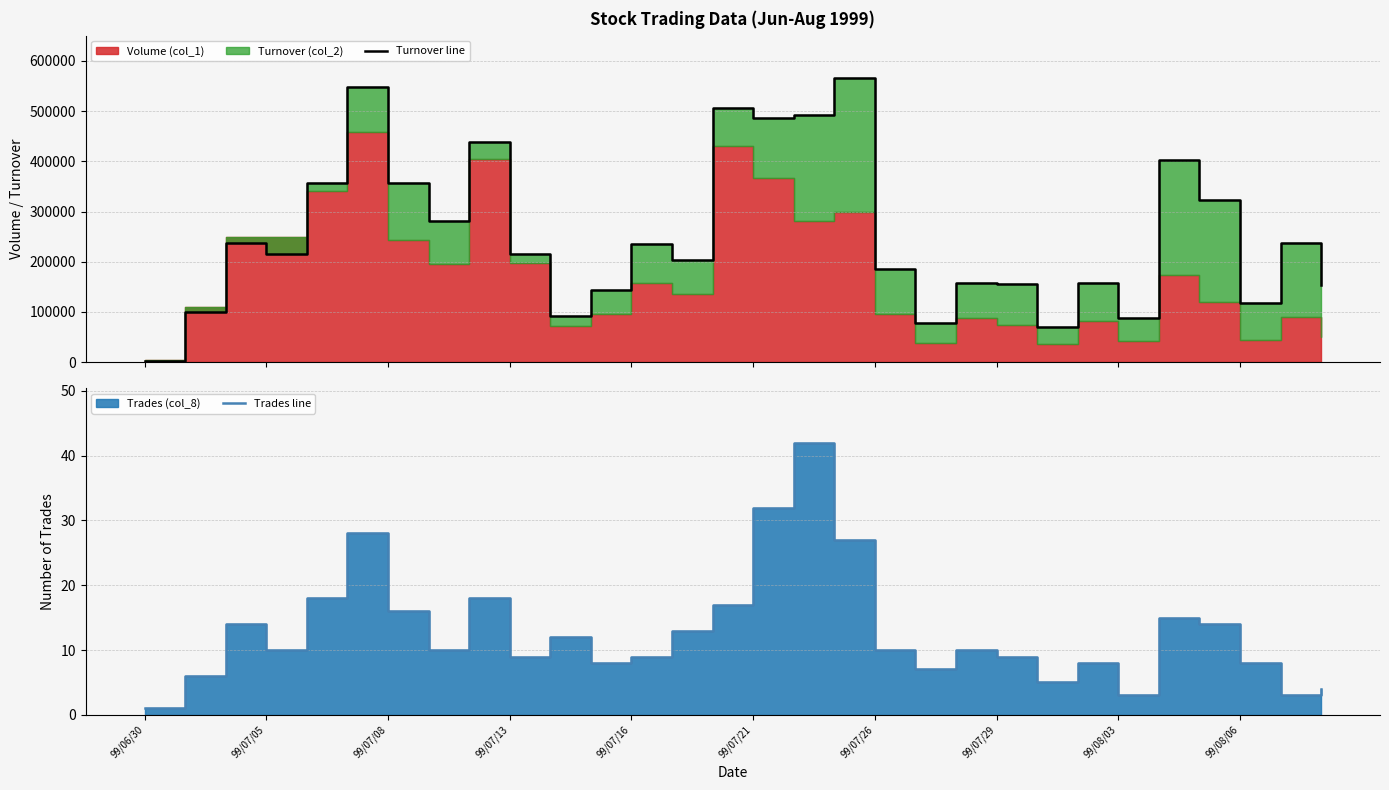

Is the value of Trades line at 27 greater than the value of Turnover line at 20?

No